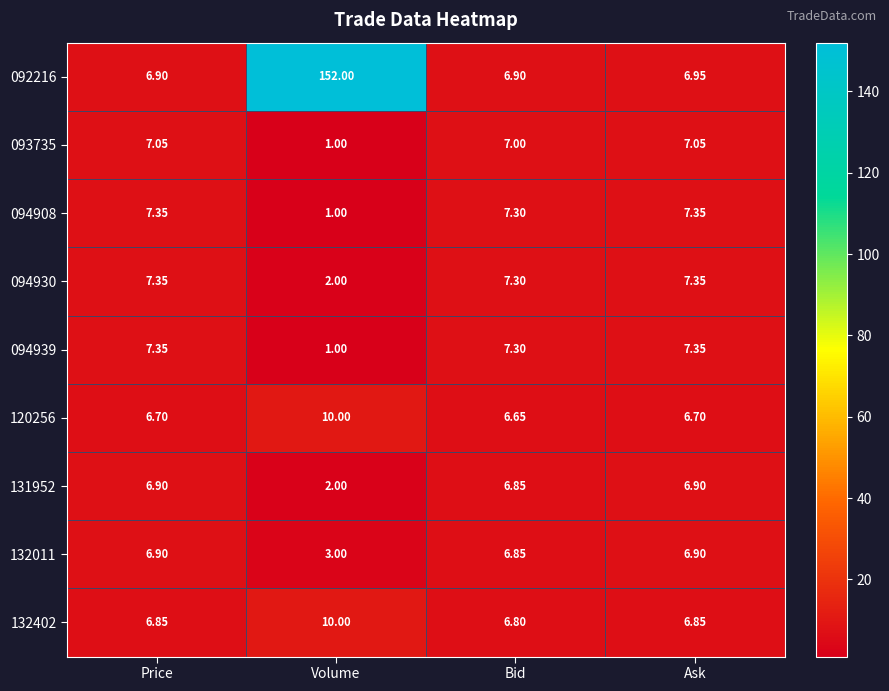

At which label is 131952 closest to 4?

Volume